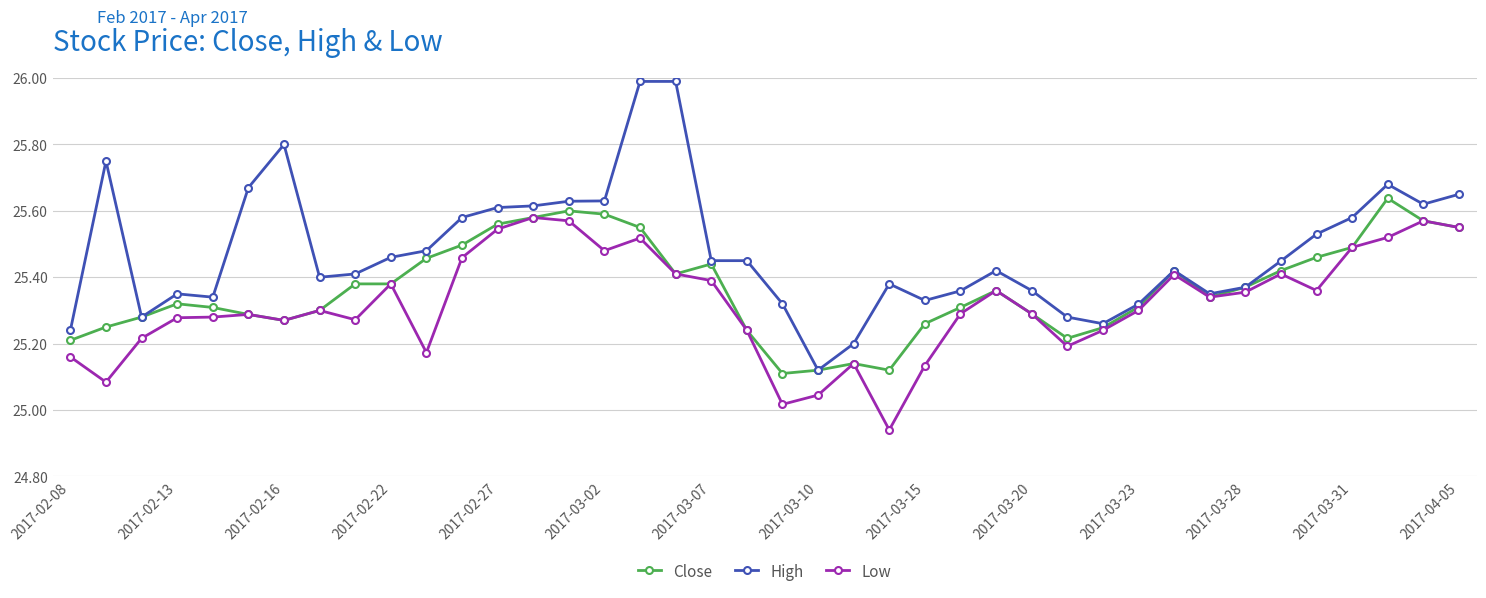

What is the greatest value displayed?

26.0